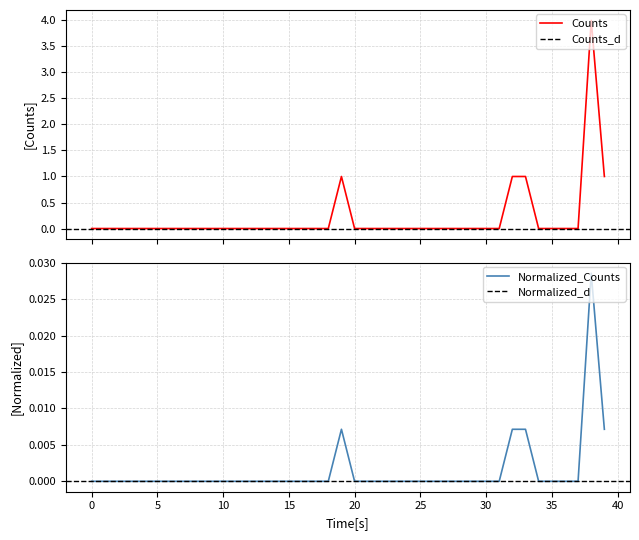

True or false: normalized has a value of 0.0 at 33.

True